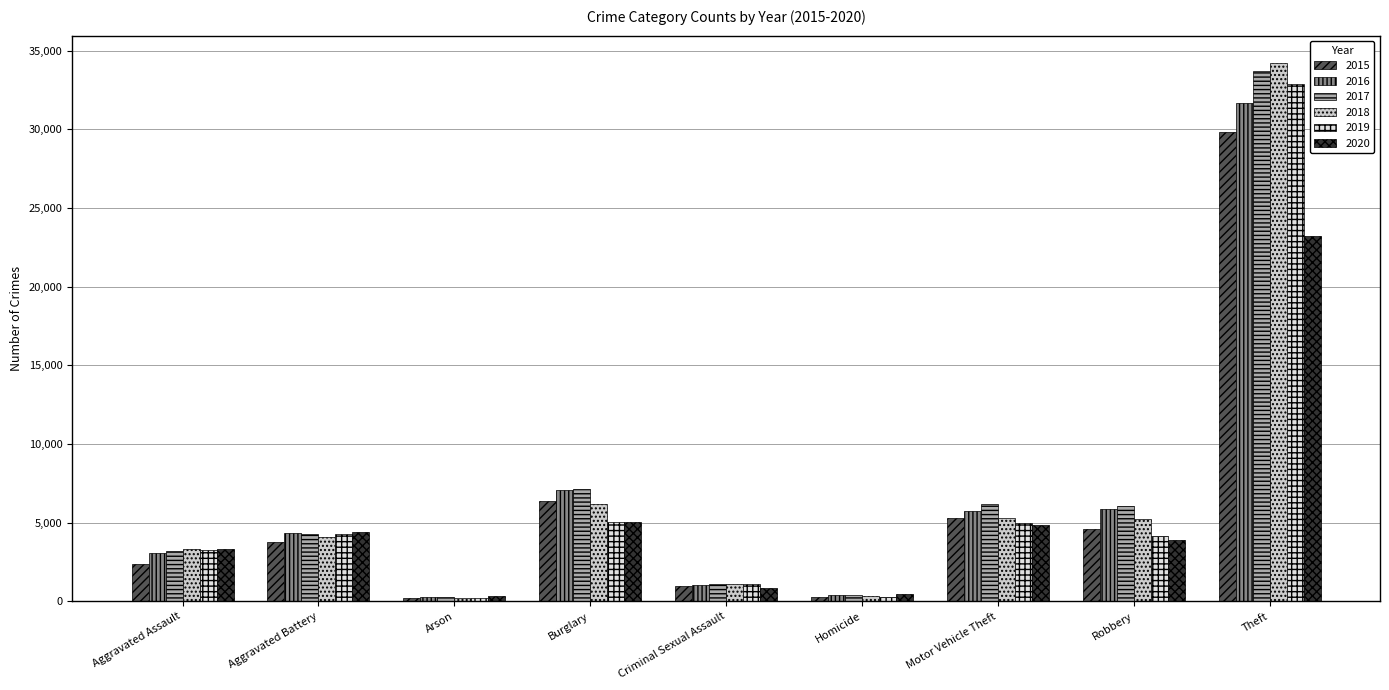

Read the 2018 value at Aggravated Battery, to the nearest 100.

4100